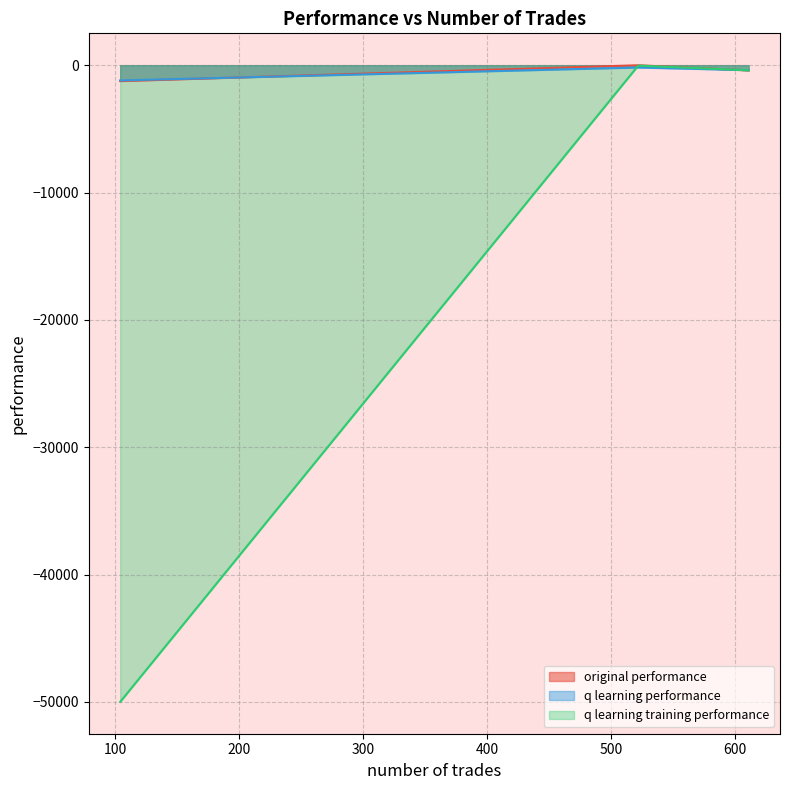

At which label is q learning performance closest to -691?

611